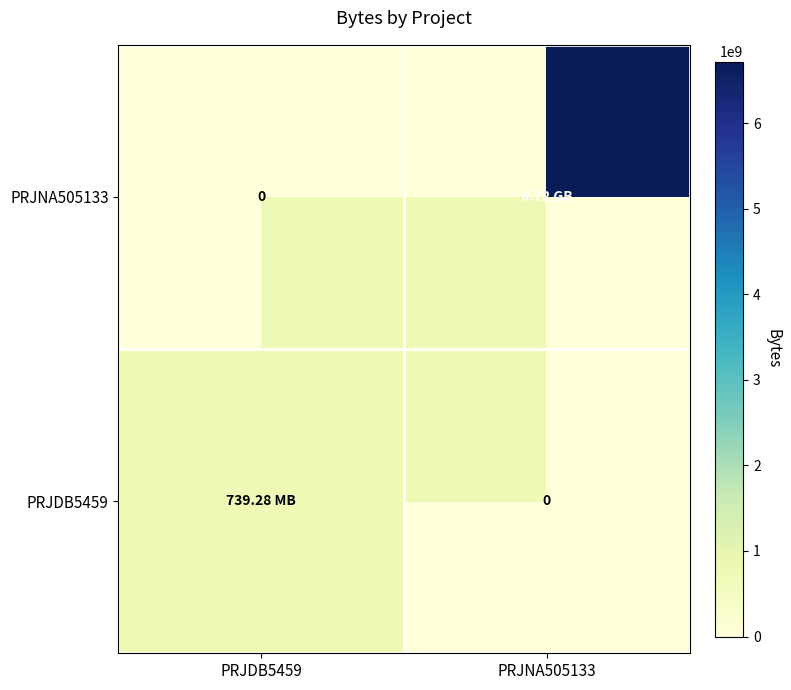

At how many categories does at least one series exceed 792946382?

1